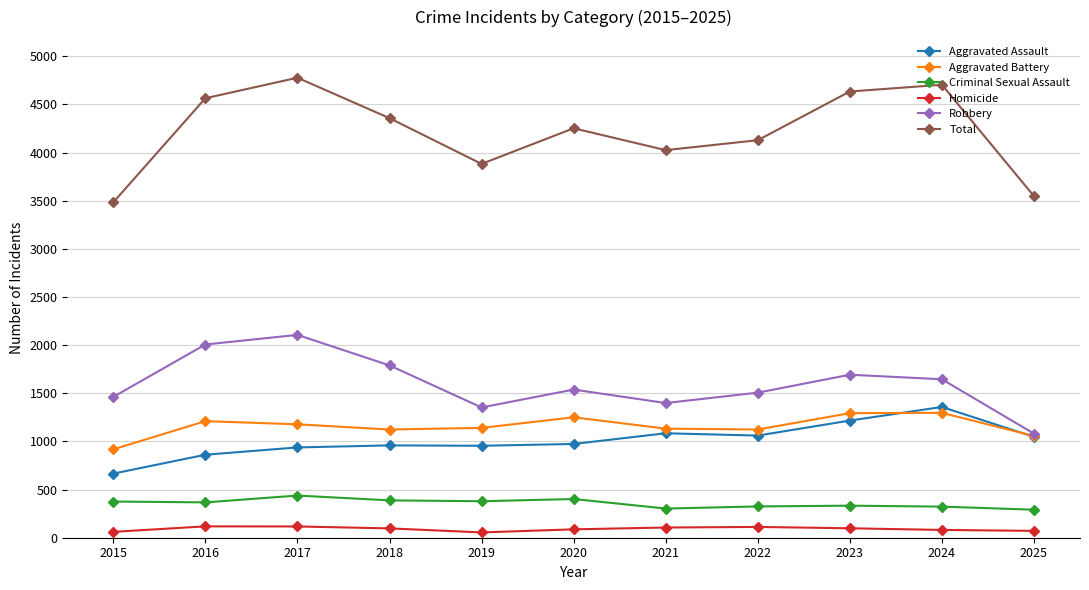

True or false: Homicide and Aggravated Battery intersect in this chart.

False